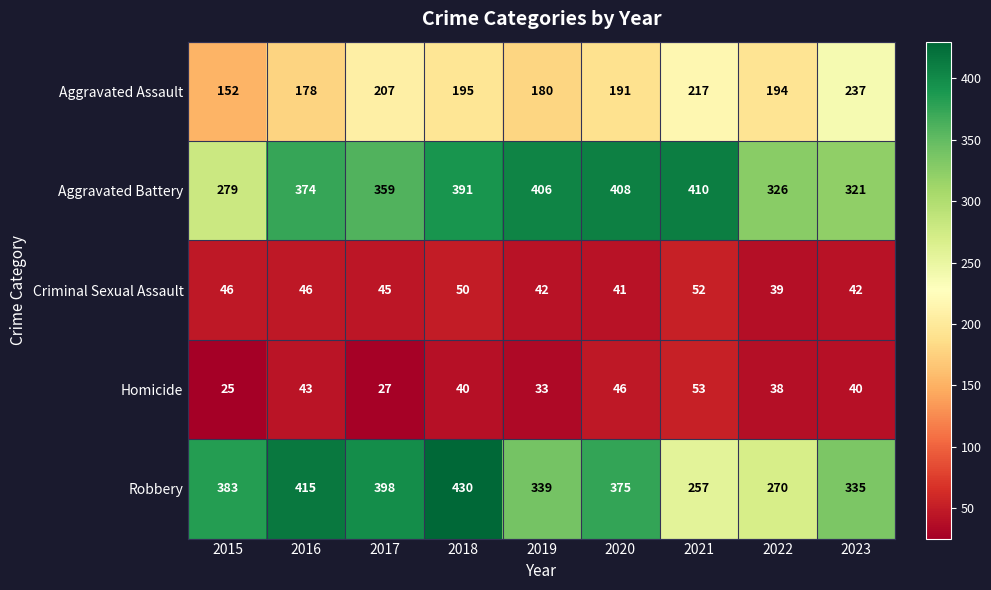

List the series in order of their peak value, highest first.

Robbery, Aggravated Battery, Aggravated Assault, Homicide, Criminal Sexual Assault